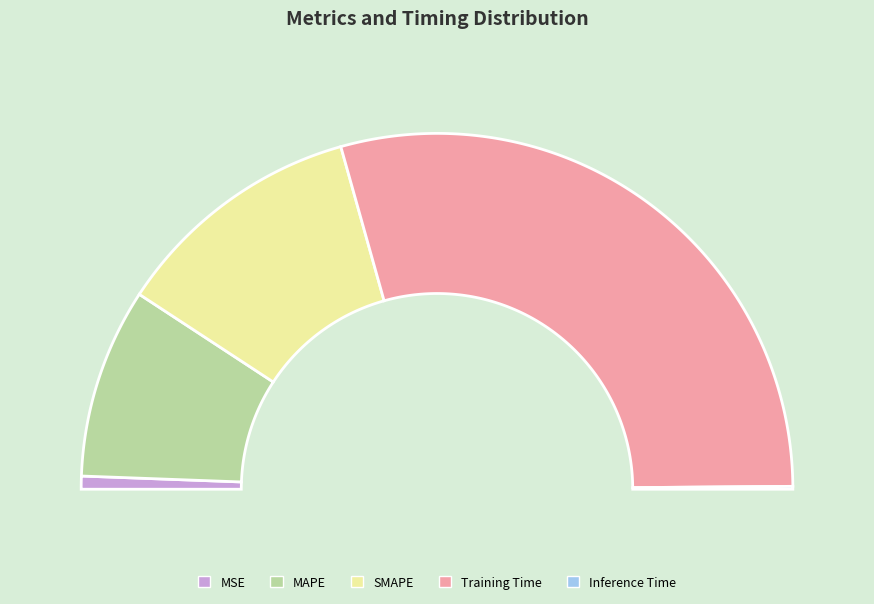

Which category has the biggest portion of the pie?

Training Time